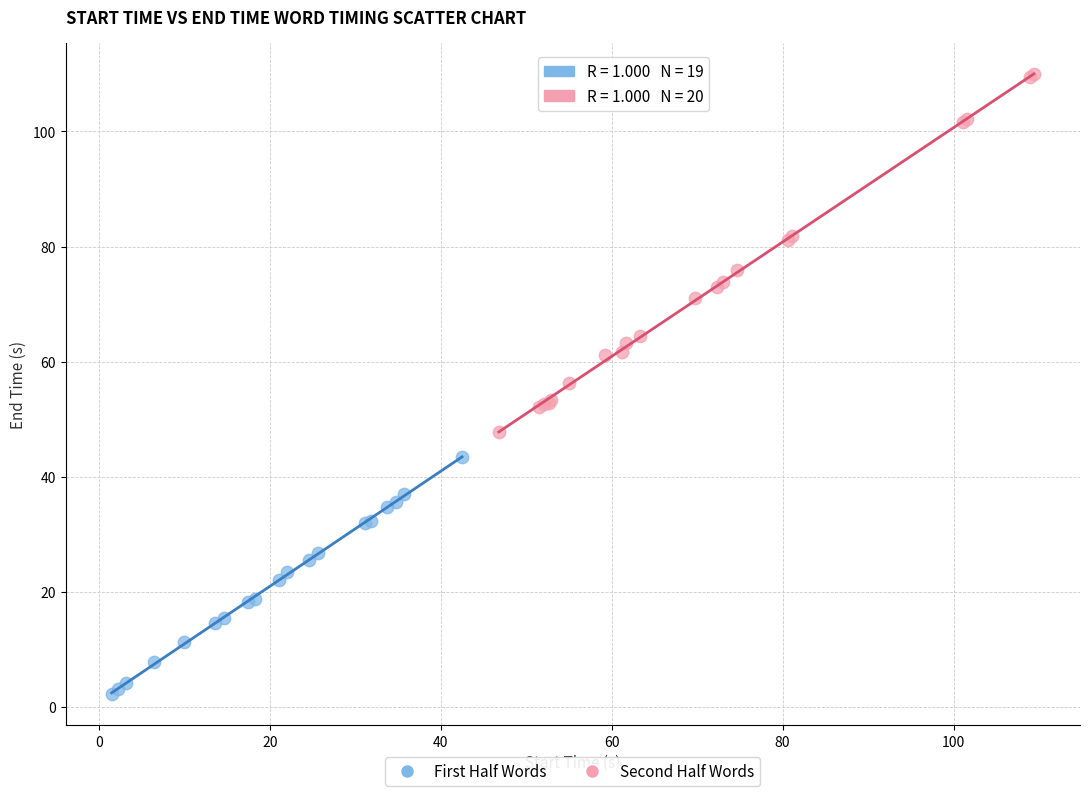

Which series has the largest Y range (max minus min)?

Second Half Words